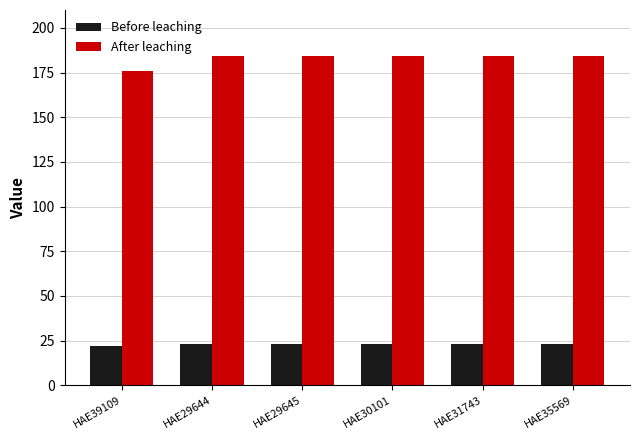

What is the greatest value displayed?

184